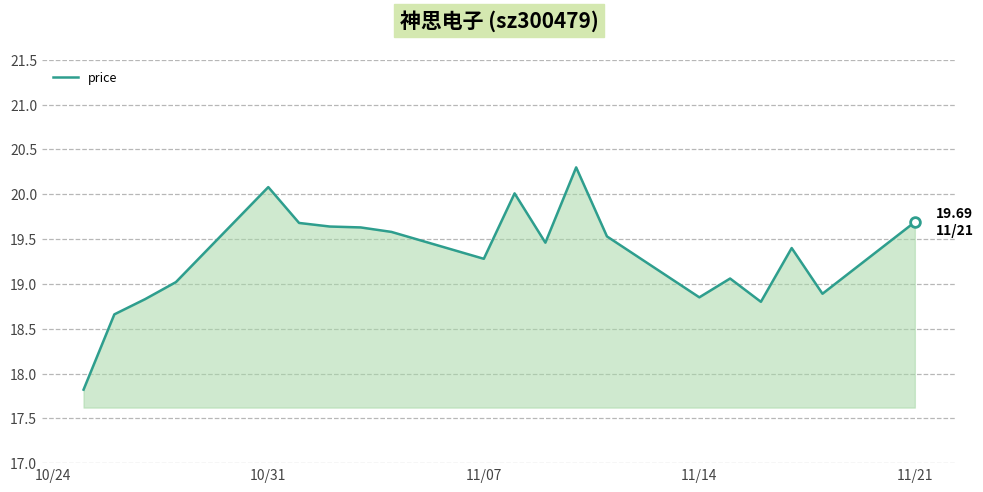

What is the difference between the maximum and minimum values?

2.5